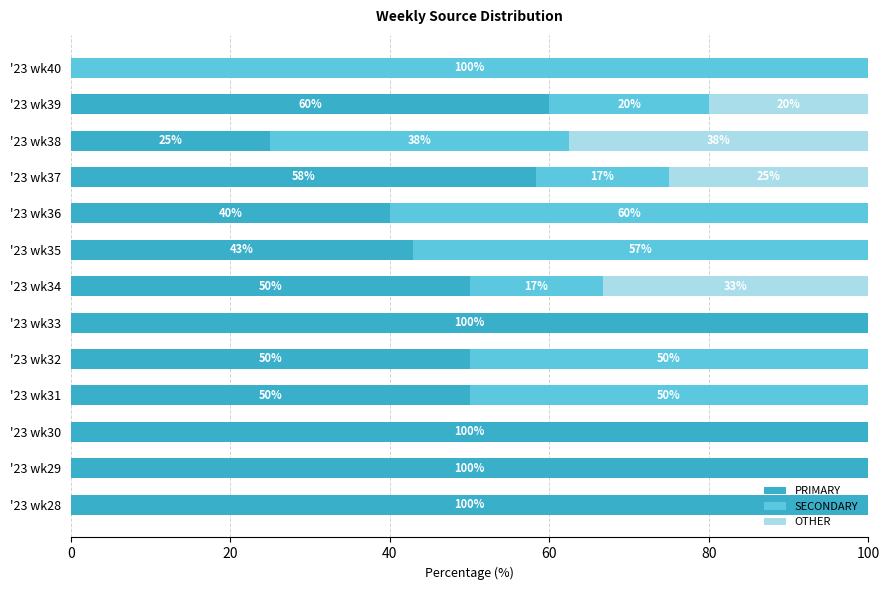

Is it true that PRIMARY equals 107.0 at '23 wk39?

False